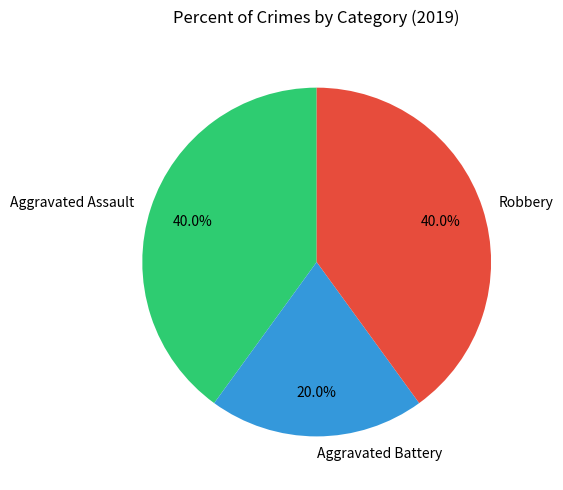

What is the ratio of the value at Aggravated Battery to the value at Aggravated Assault?

0.5